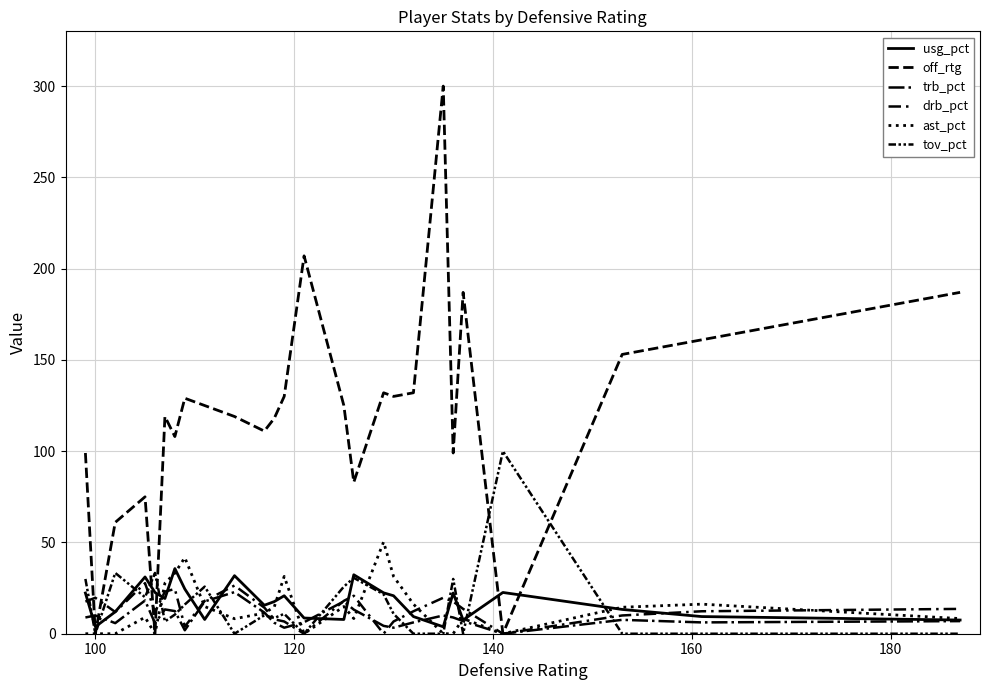

Does the chart display data point markers on the line(s)?

No